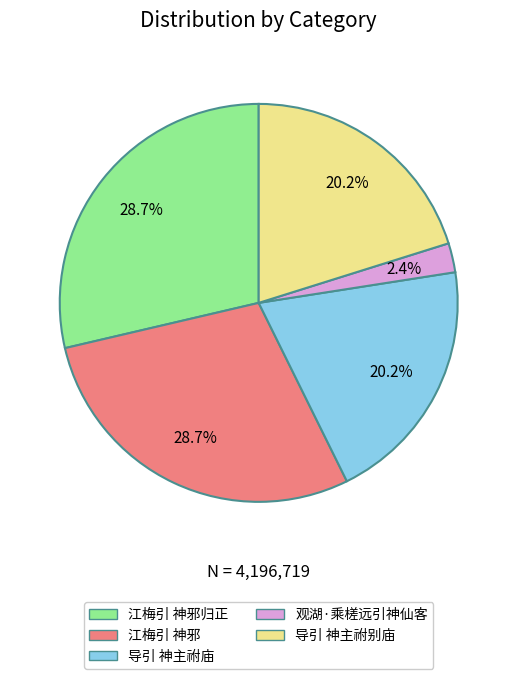

Is there a majority slice in this chart?

No